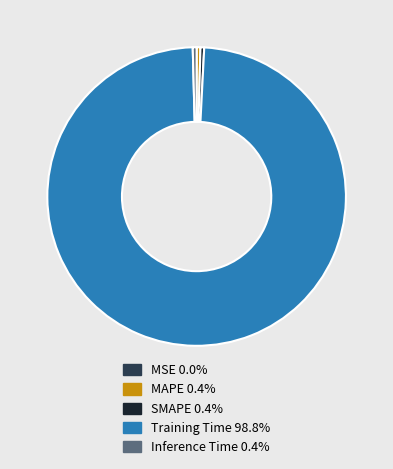

Which slice represents more than half of the pie?

Training Time